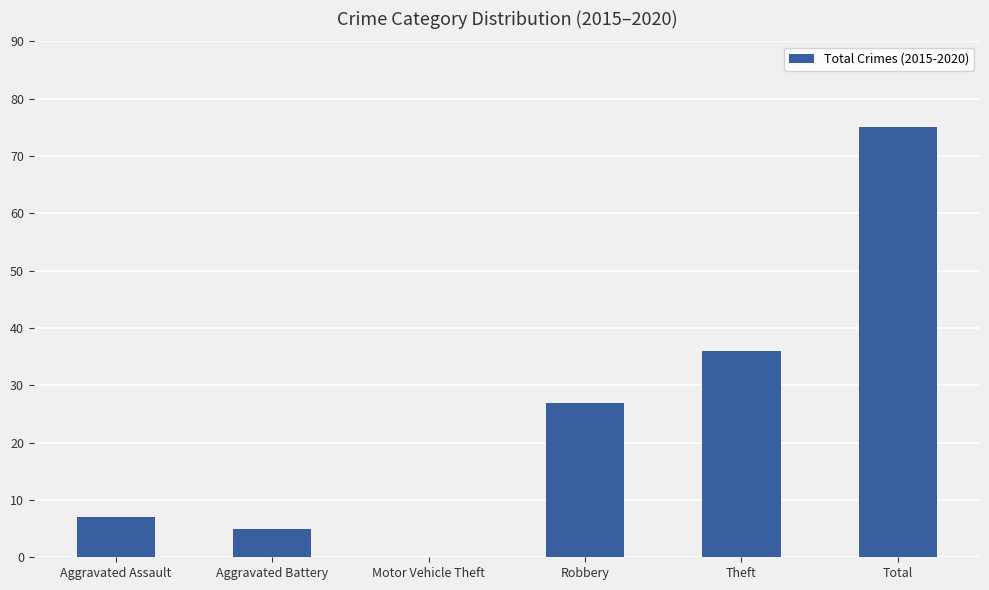

Reading left to right, list all the values displayed in this chart.

7	5	0	27	36	75